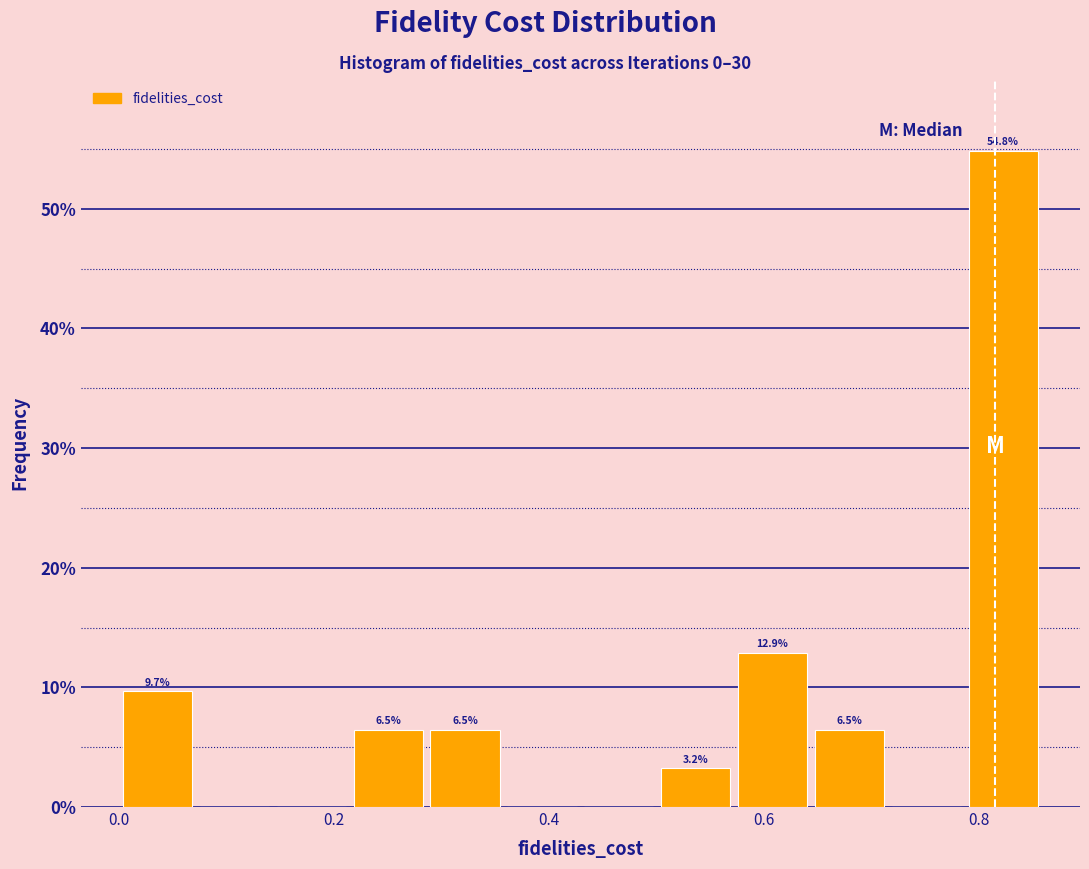

Around what value on the x-axis is the tallest bar? Give the approximate position of its centre, as read against the axis.

0.82